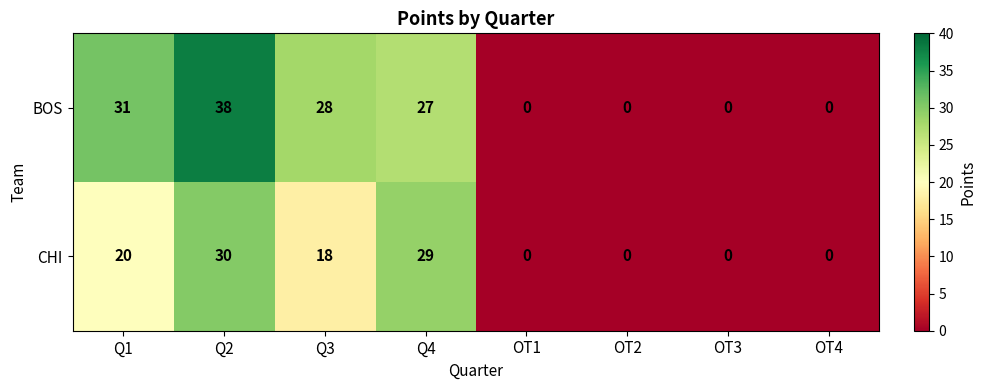

Which series has the widest spread of values?

BOS